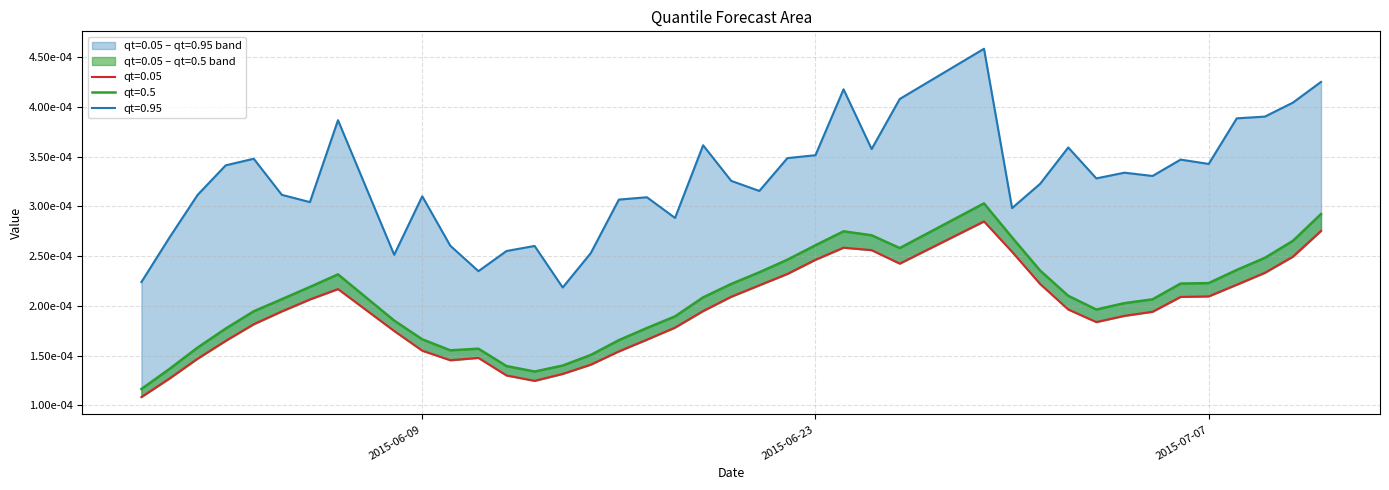

At which category does qt=0.95 reach its first local peak?

2015-06-03